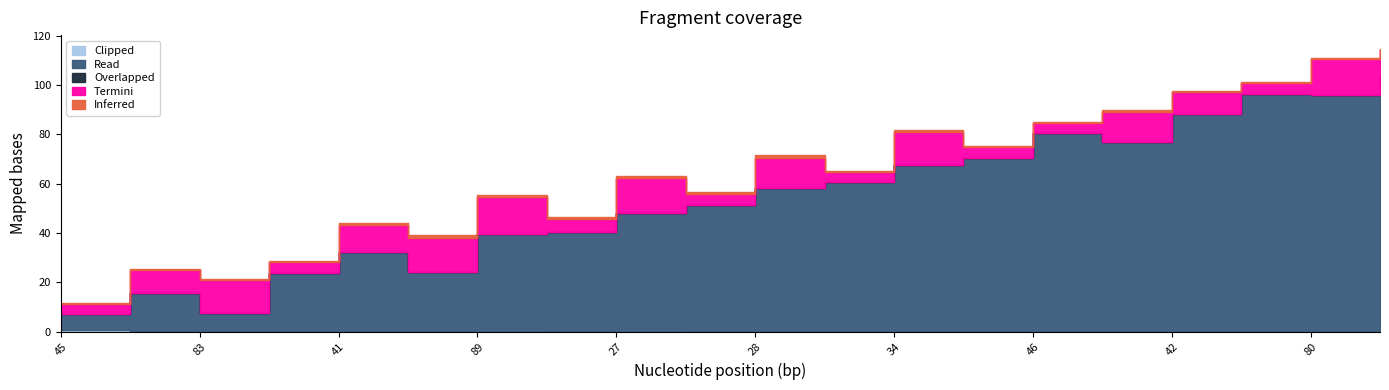

At which category is the sum across all series the highest?

52